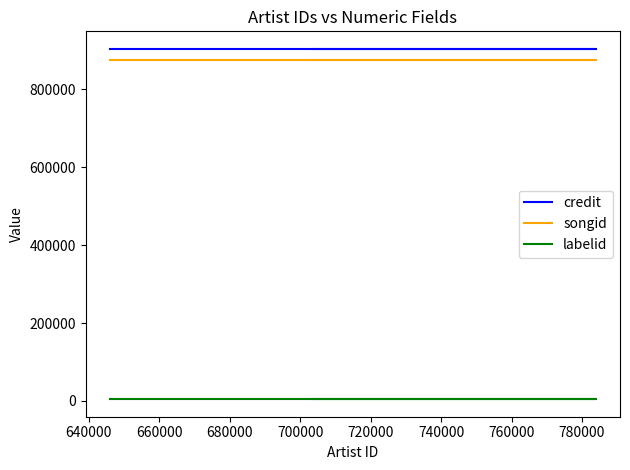

What is the spread (max minus min) of values at 660000?

899876